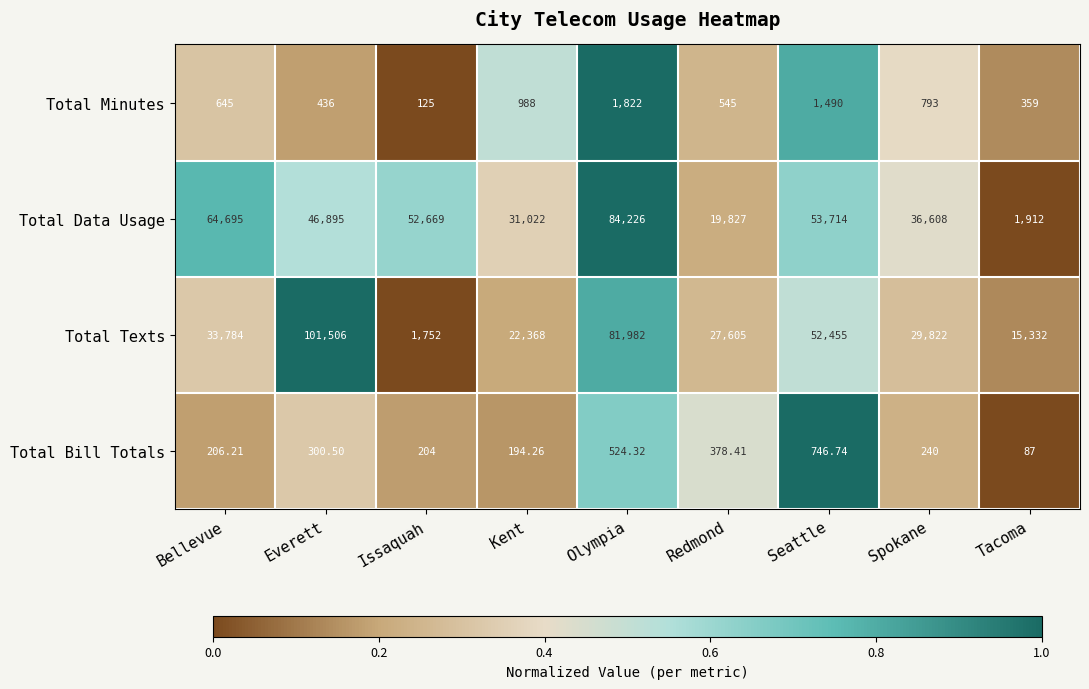

What is the spread (max minus min) of values at Tacoma?

15245.0